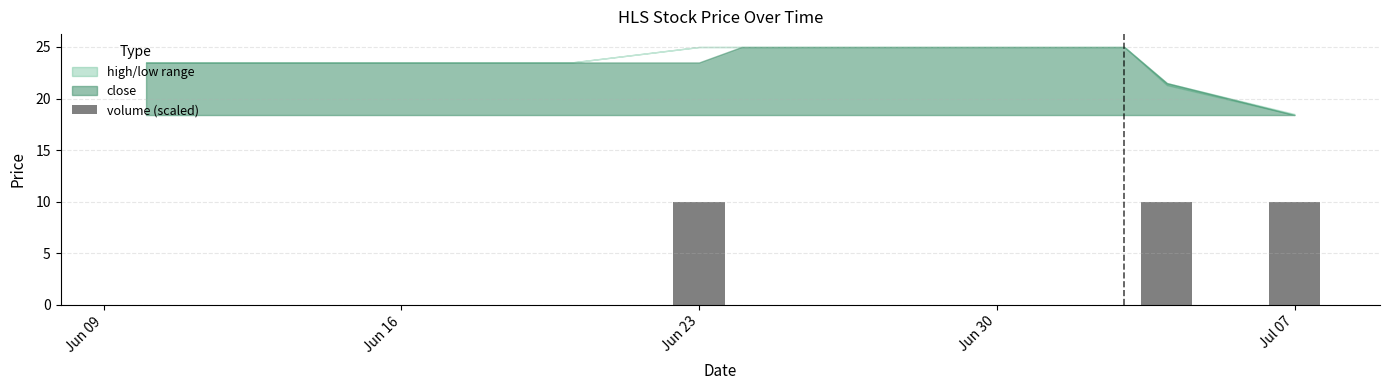

Reading left to right, list all the values displayed in this chart.

0.0	0.0	0.0	0.0	0.0	0.0	0.0	0.0	0.0	10.0	0.0	0.0	0.0	0.0	0.0	0.0	0.0	0.0	10.0	10.0